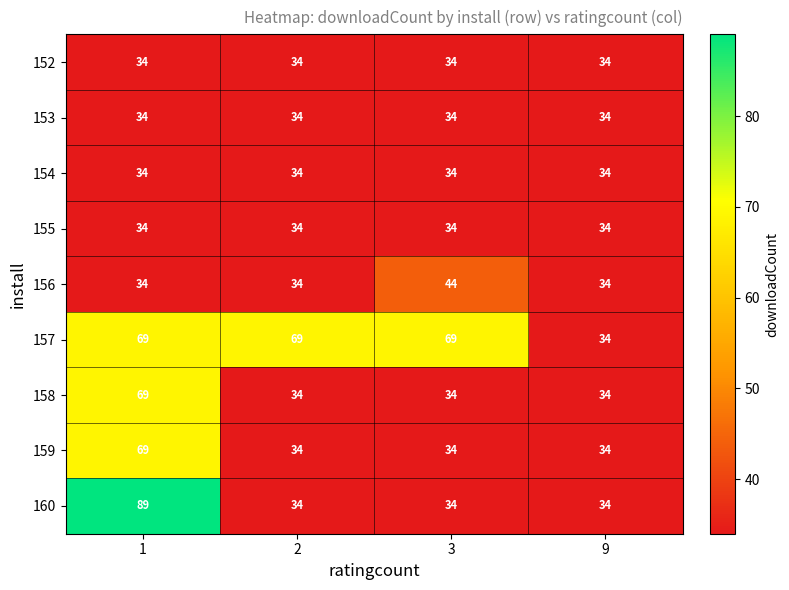

At how many categories does at least one series exceed 49?

3